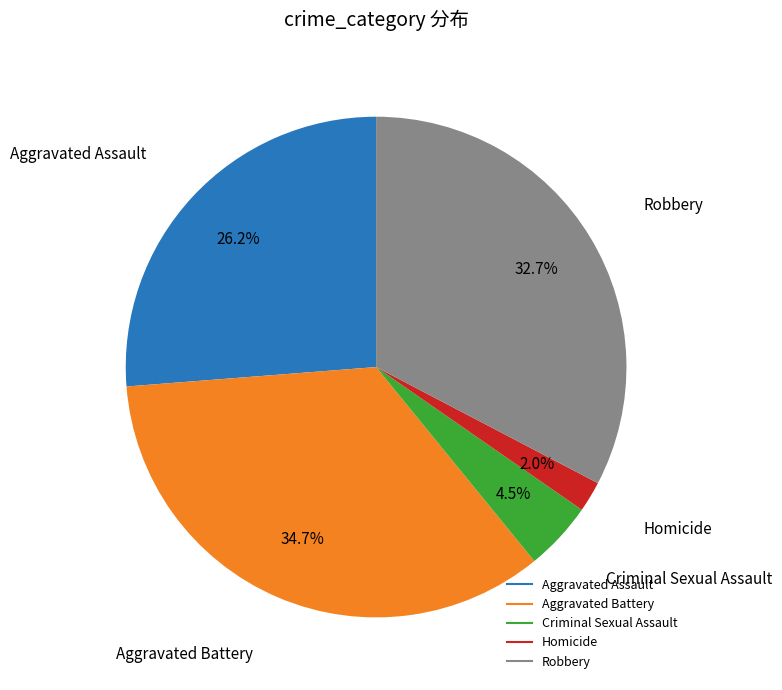

To the nearest percent, what is the difference between the Homicide and Criminal Sexual Assault slice percentages?

2%